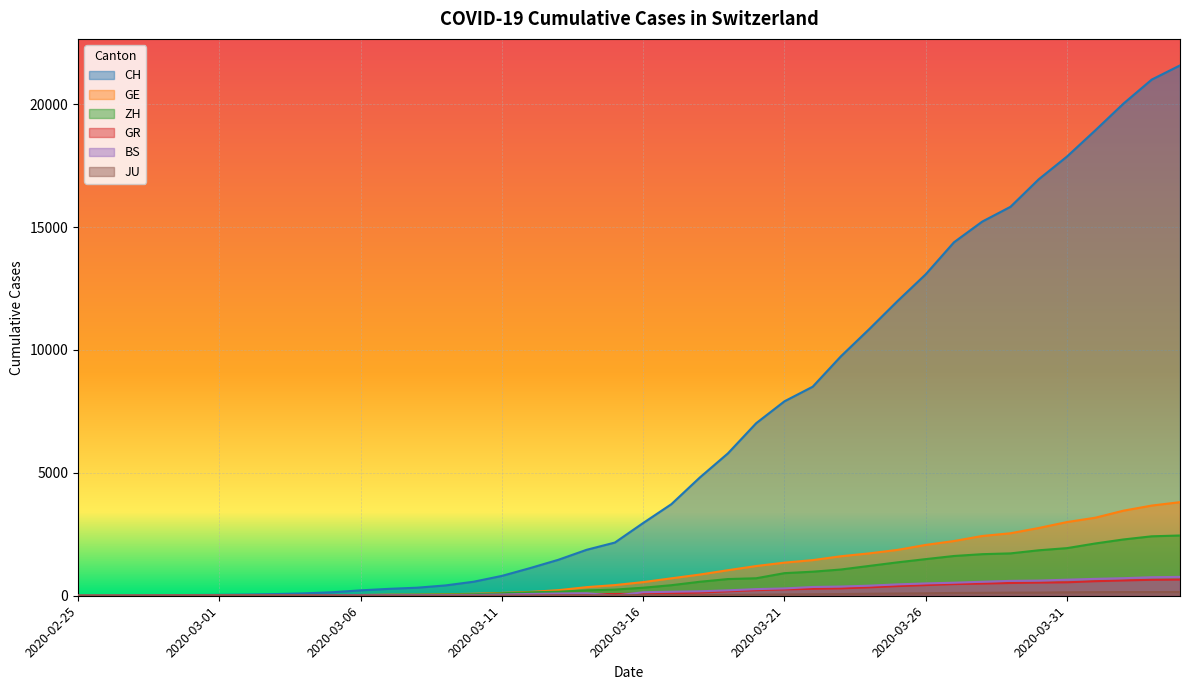

What is the maximum value shown in the chart?

21574